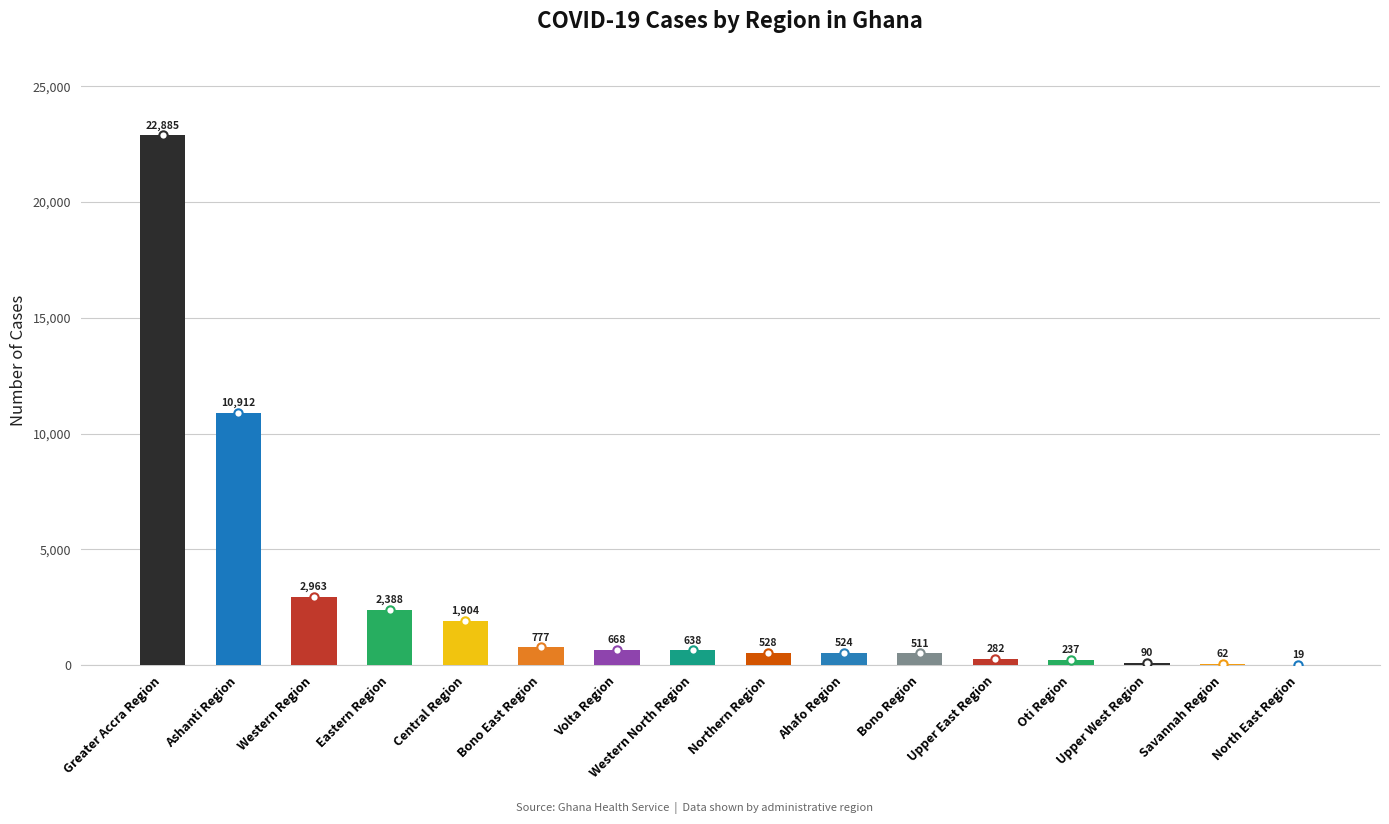

What is the difference between the values at Ahafo Region and Greater Accra Region?

22361